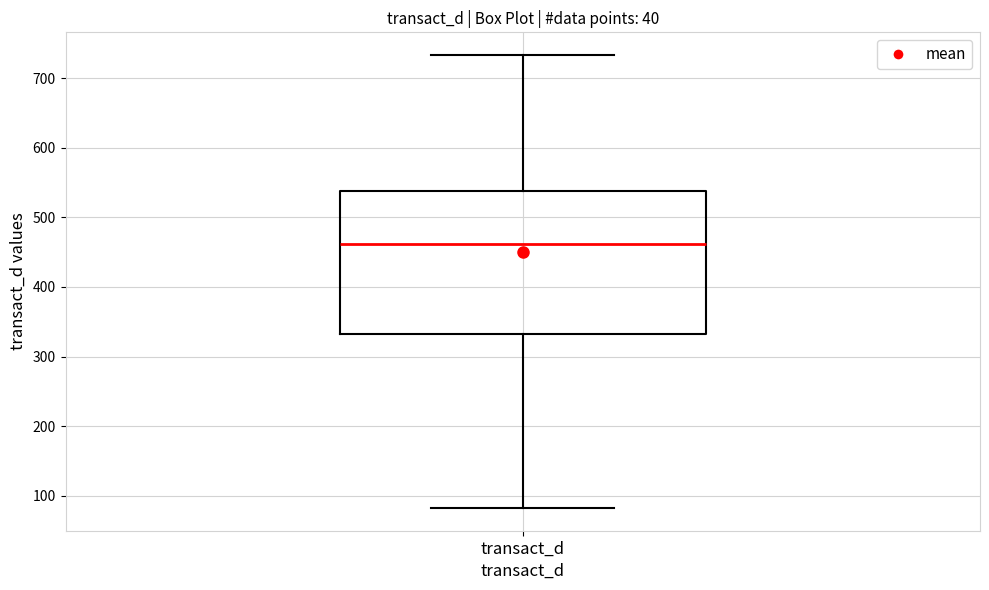

Transcribe this box plot: give where the median line is, the range the box spans, and where the two whiskers end, as read against the y-axis. The values are not printed on the chart, so give them approximately, as read against the axis.

median 460, box 330 to 540, whiskers 80 to 730